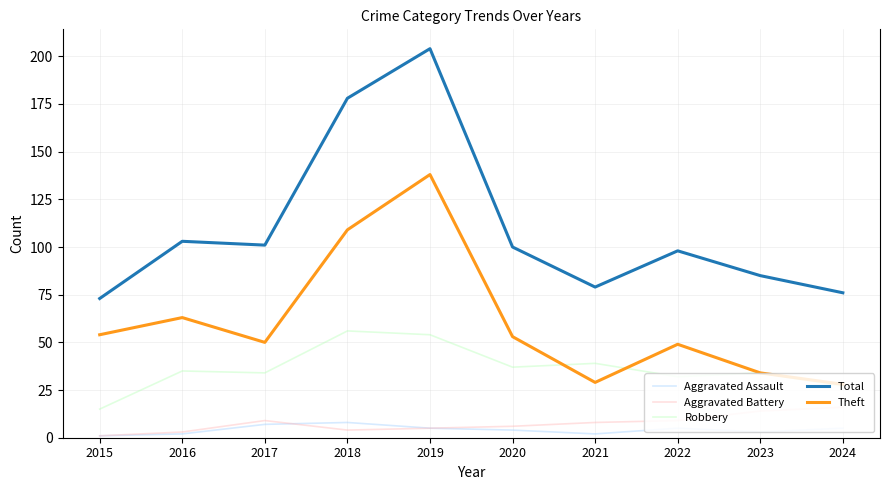

What is the approximate value of Aggravated Battery at 2020?

6